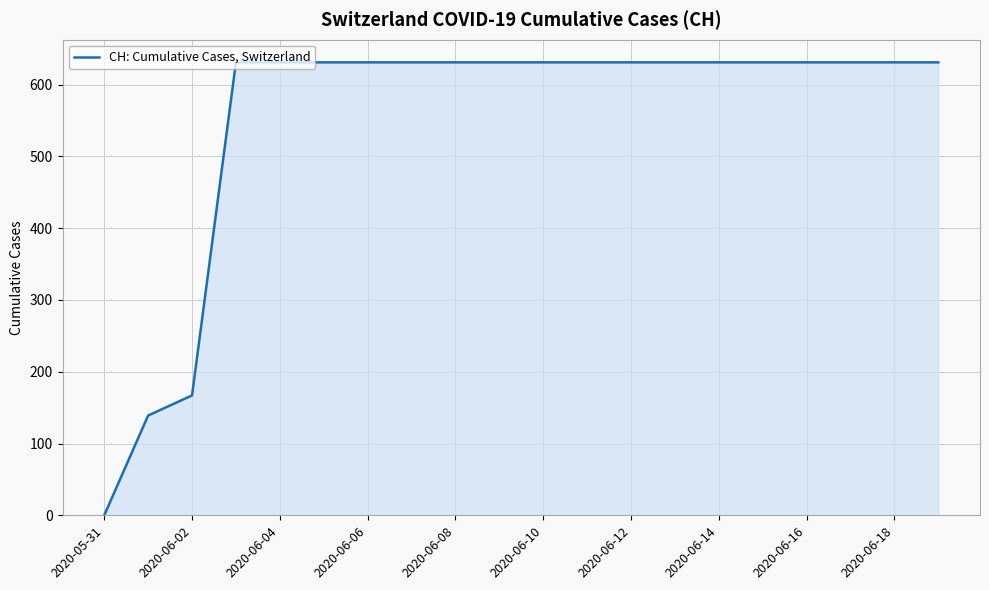

What is the greatest value displayed?

631